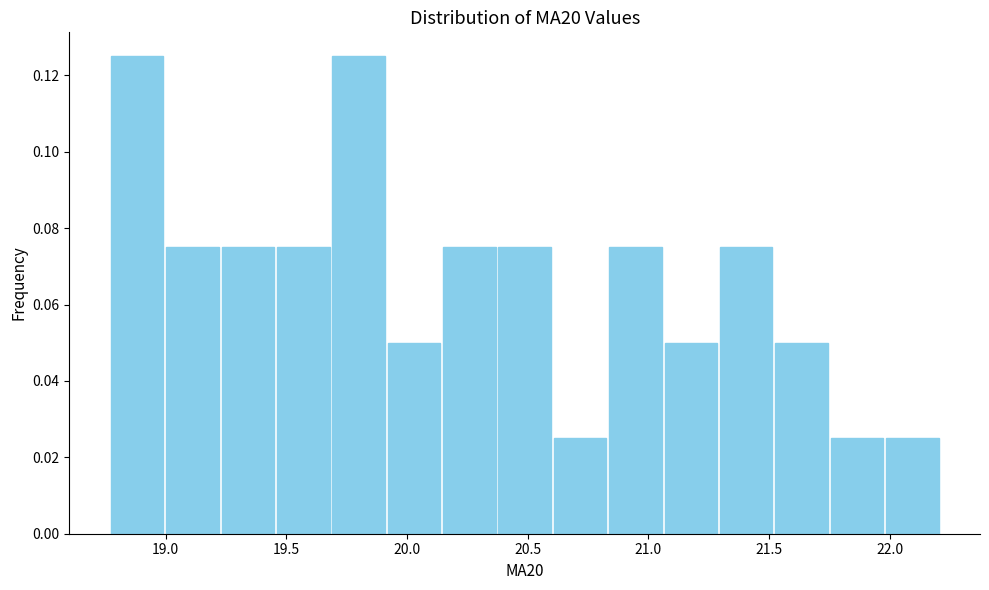

What is the height of the bar covering 21.30 to 21.50 on the x-axis? Neither the bar edges nor the heights are printed on the chart, so give them approximately, as read against the axes.

0.076